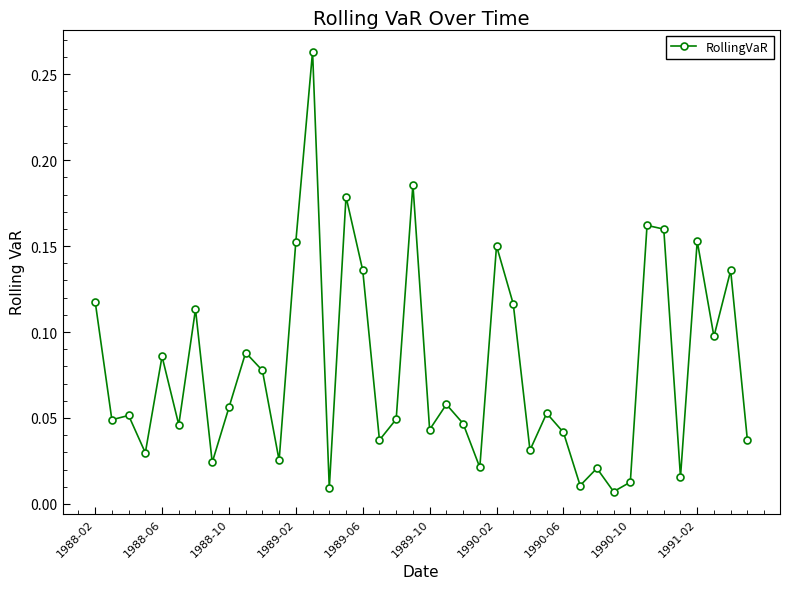

Which has a higher value, 1989-10 or 1991-02?

1991-02